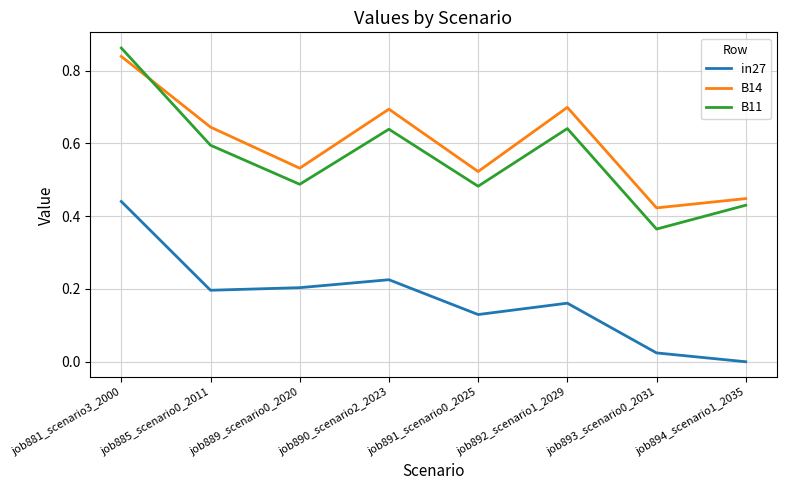

Is this an area chart (filled region under the line)?

No